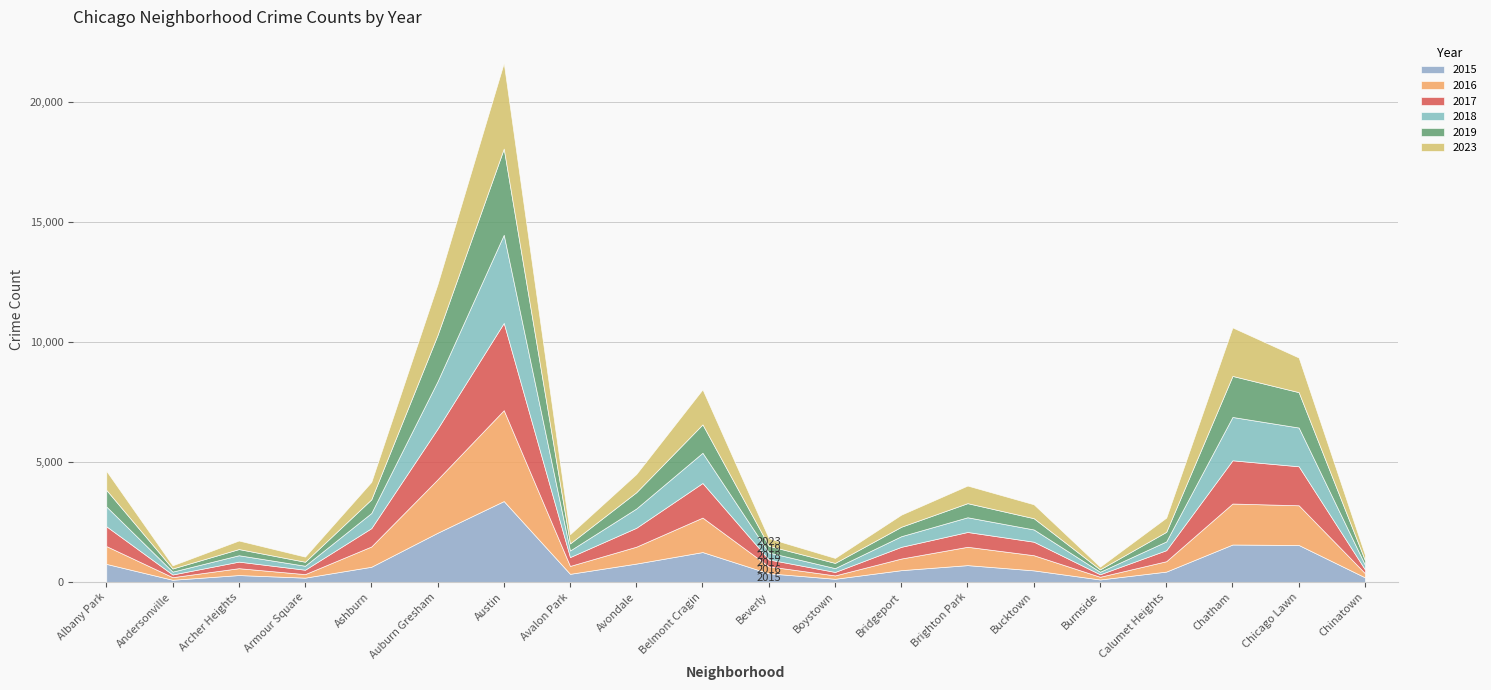

True or false: 2016 and 2017 intersect in this chart.

True